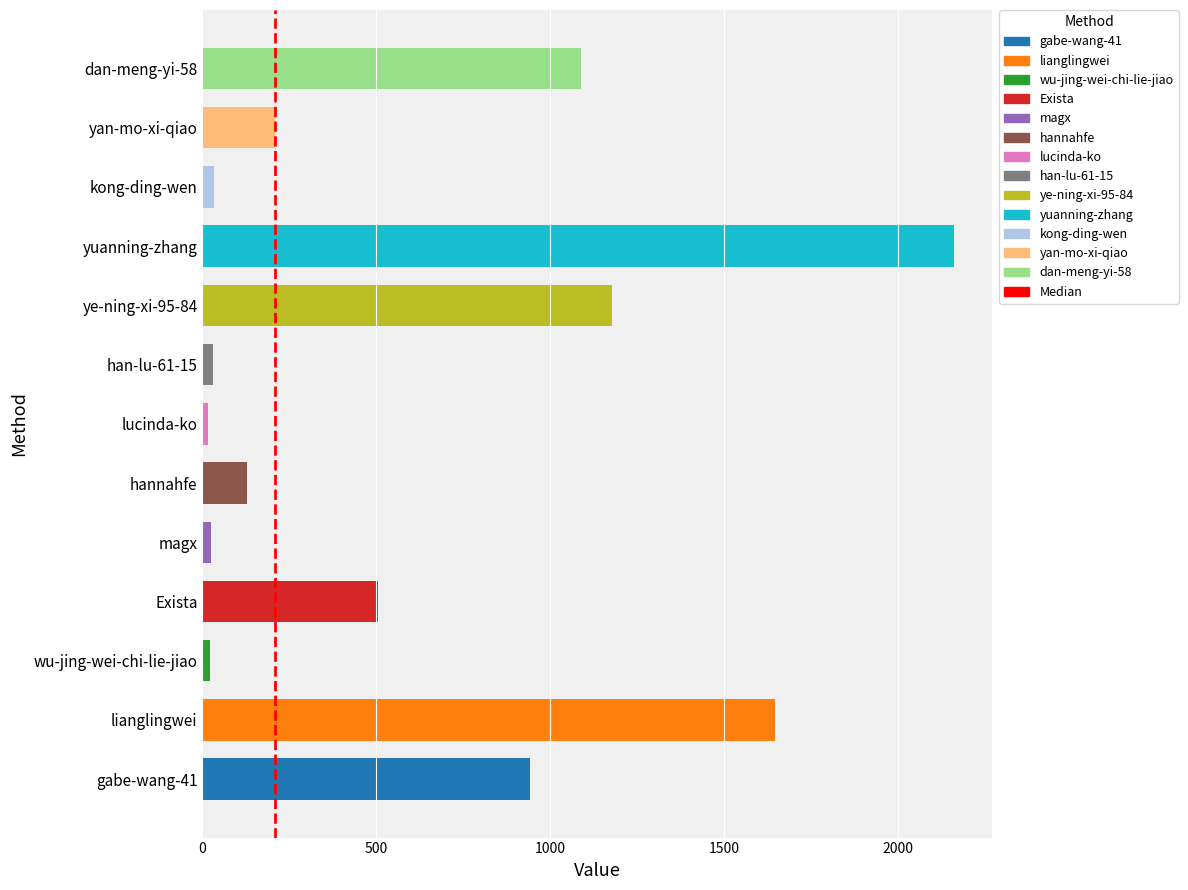

Which has a higher value, lucinda-ko or Exista?

Exista